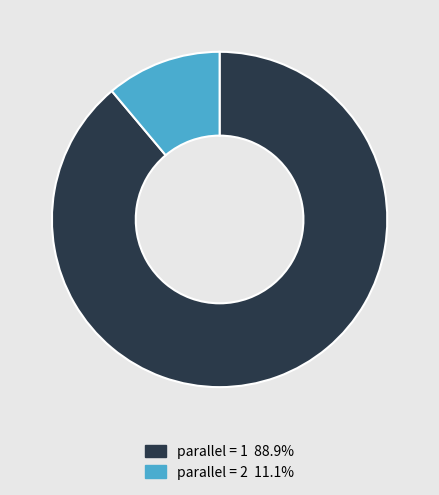

Combined, do parallel = 2 and parallel = 1 account for over 50%?

Yes